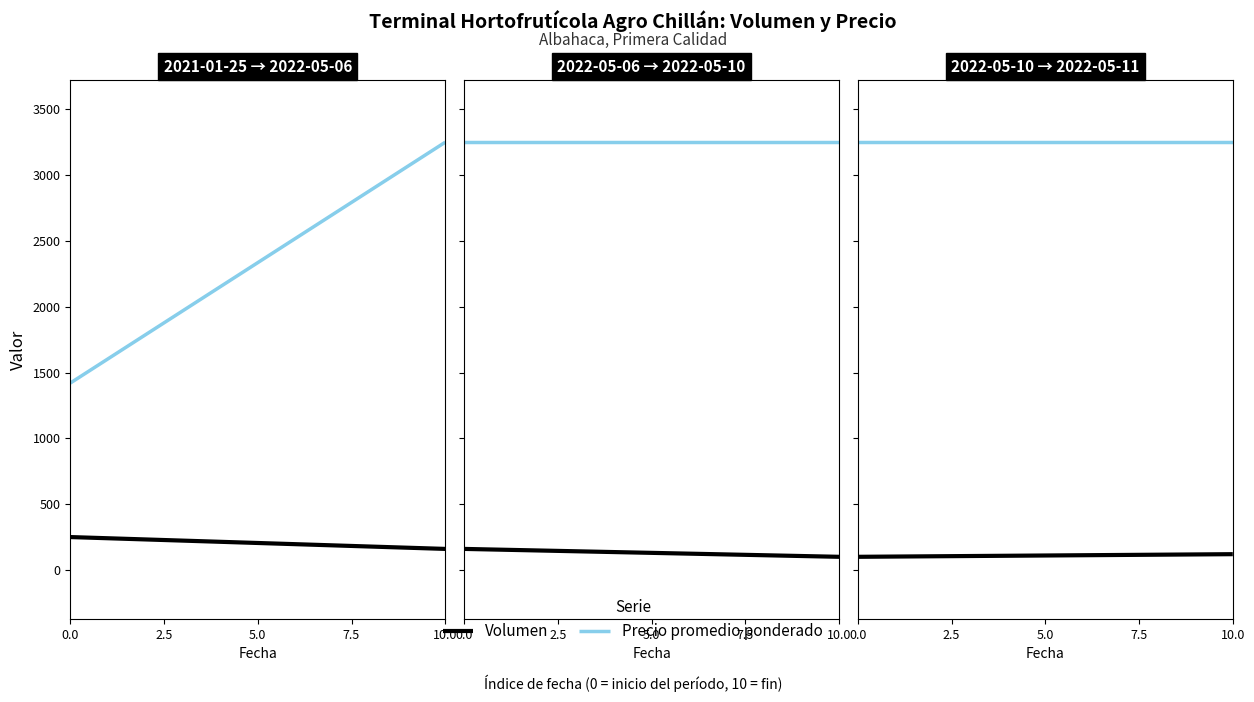

True or false: Volumen has a value of 100 at 0.0.

True